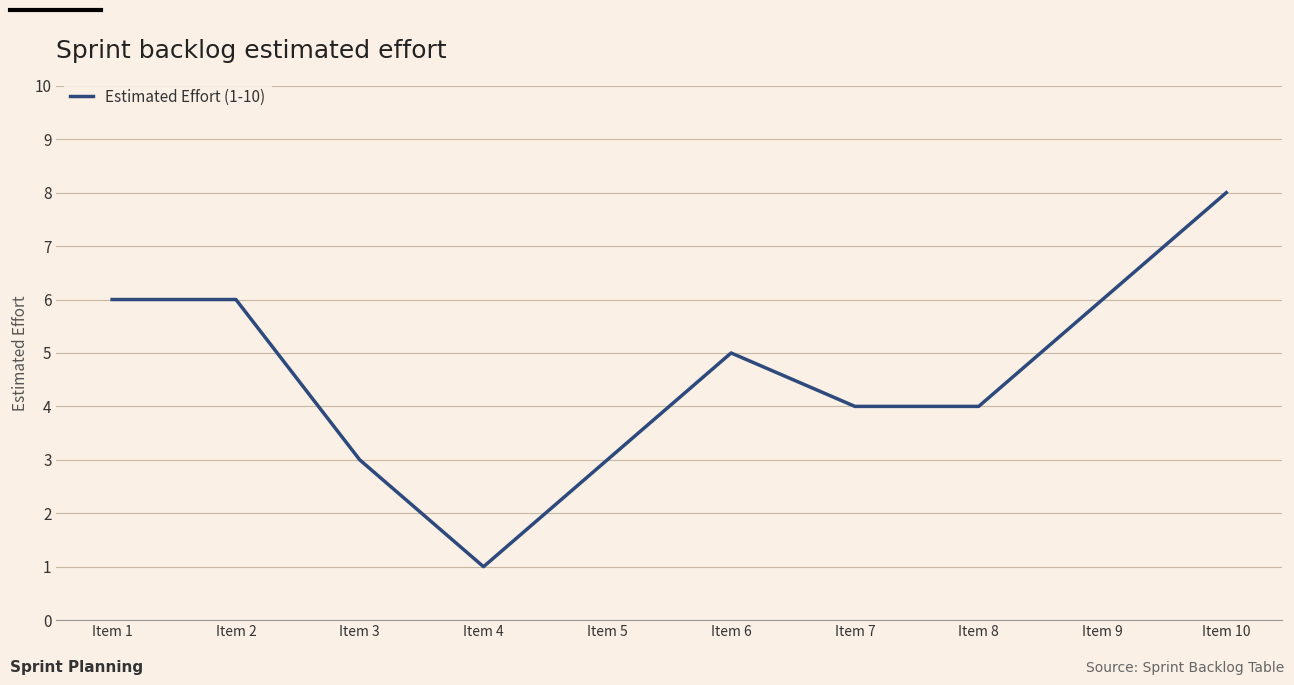

How many lines are shown in the chart?

1